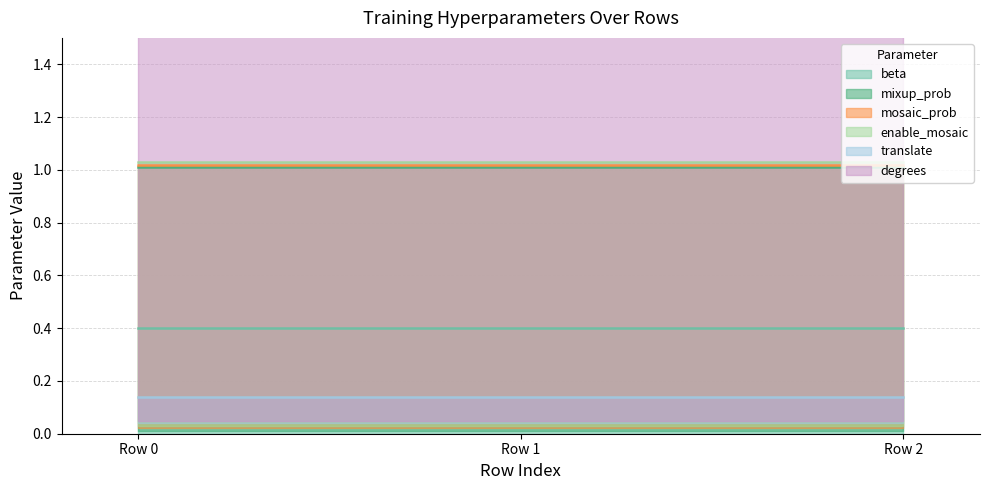

Count the number of categories in the chart.

3